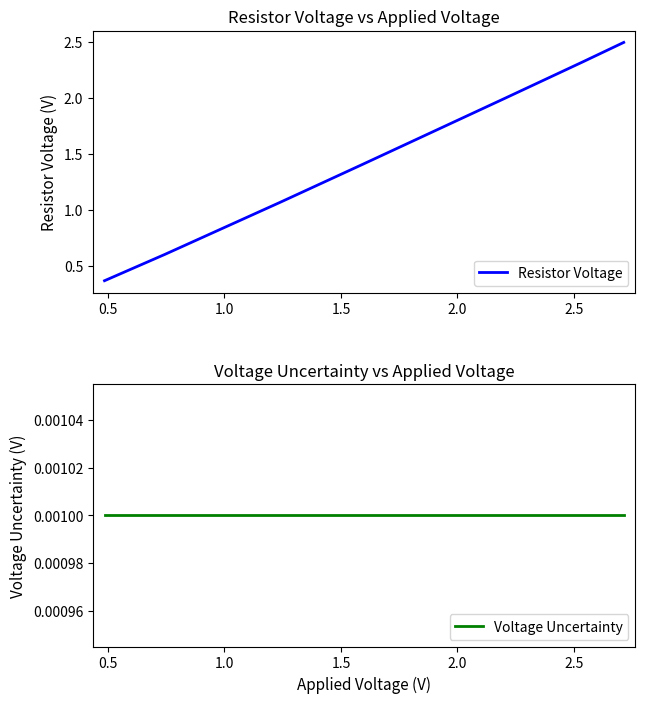

How many categories are shown in the chart?

8